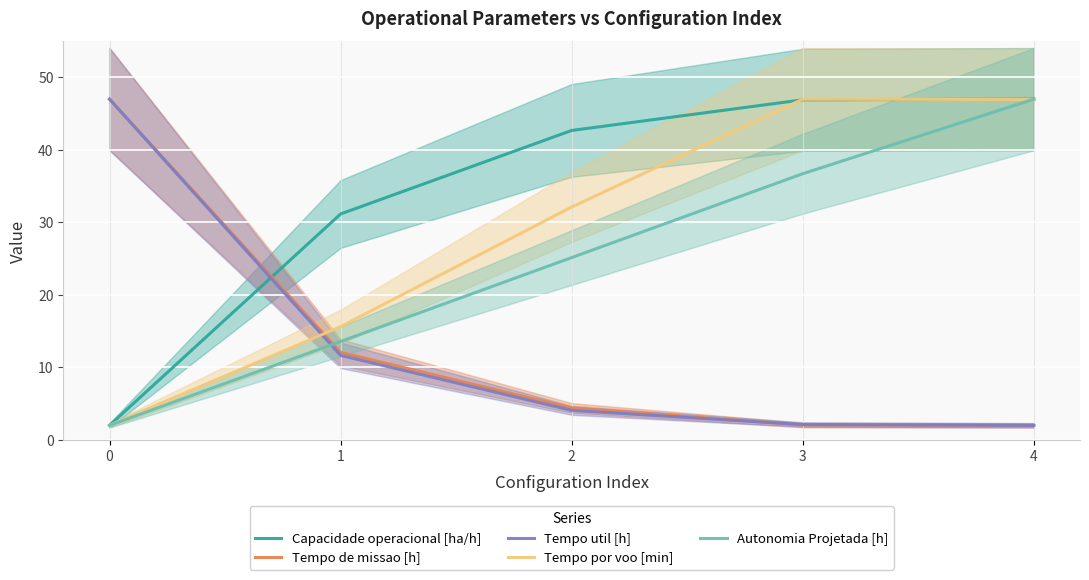

Where do Tempo de missao [h] and Capacidade operacional [ha/h] first cross each other?

0 and 1